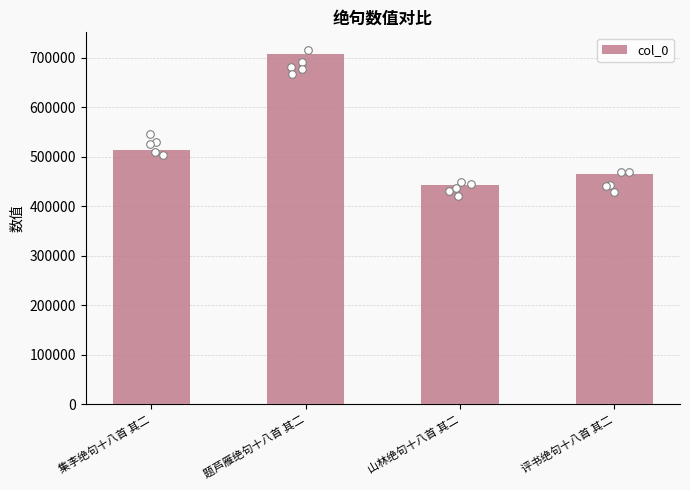

What is the change in value from 集李绝句十八首 其二 to 山林绝句十八首 其二?

-71624